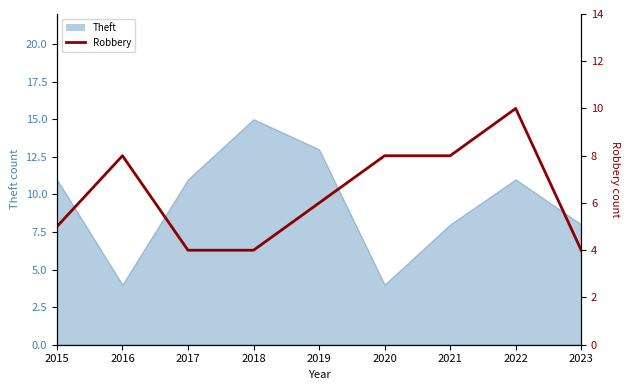

How many categories are shown in the chart?

9